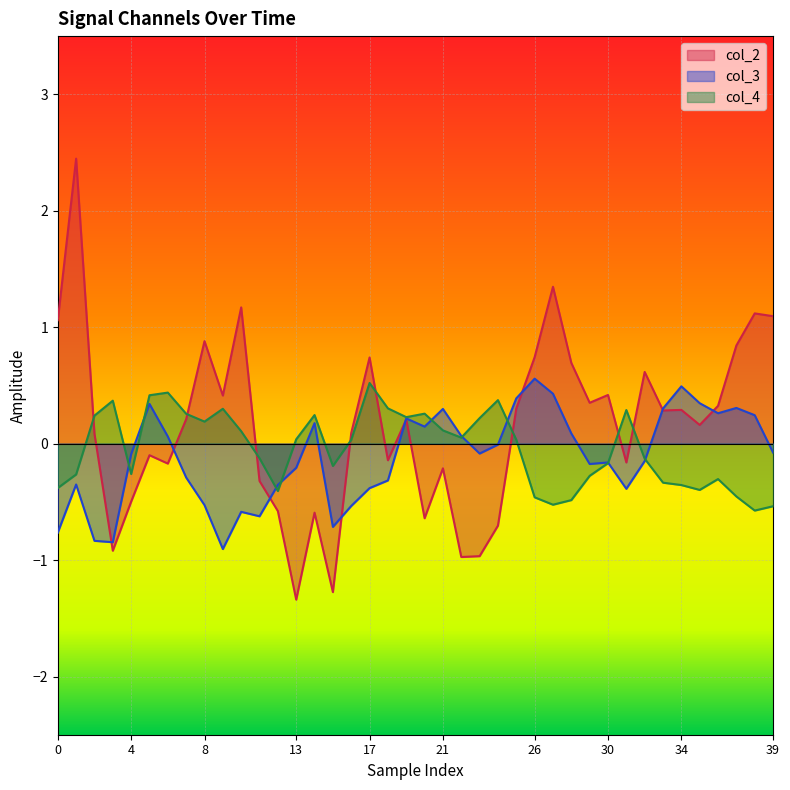

Is it true that col_3 equals 0.2 at 19?

True